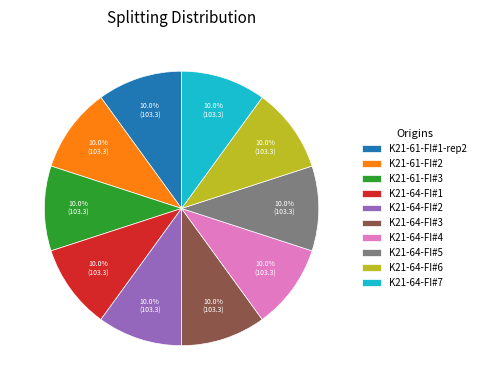

The K21-64-FI#6 slice represents 5% of the pie. True or false?

False